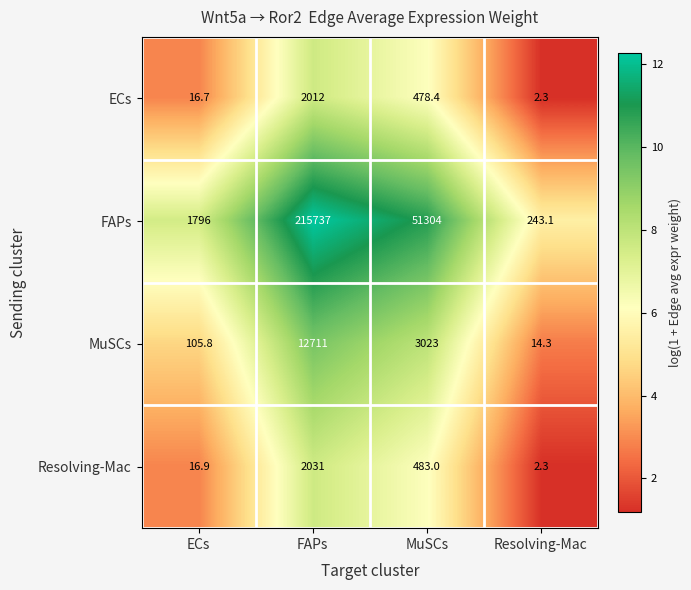

Reading left to right, transcribe all the data shown in this chart.

ECs: ECs=16.7	FAPs=2012.0	MuSCs=478.4	Resolving-Mac=2.3
FAPs: ECs=1796.0	FAPs=215737.0	MuSCs=51304.0	Resolving-Mac=243.1
MuSCs: ECs=105.8	FAPs=12711.0	MuSCs=3023.0	Resolving-Mac=14.3
Resolving-Mac: ECs=16.9	FAPs=2031.0	MuSCs=483.0	Resolving-Mac=2.3